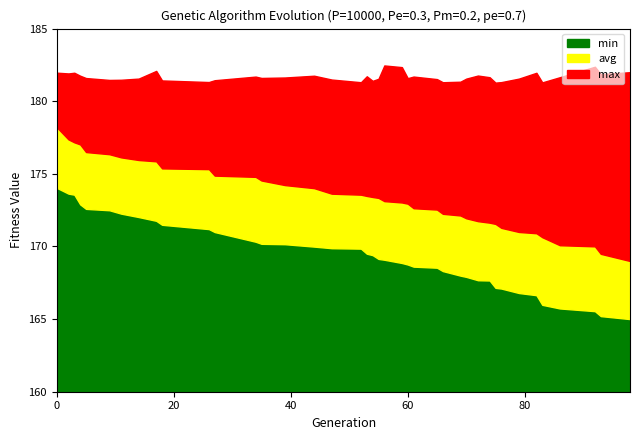

The value of avg at 34 is 117.7. True or false?

False